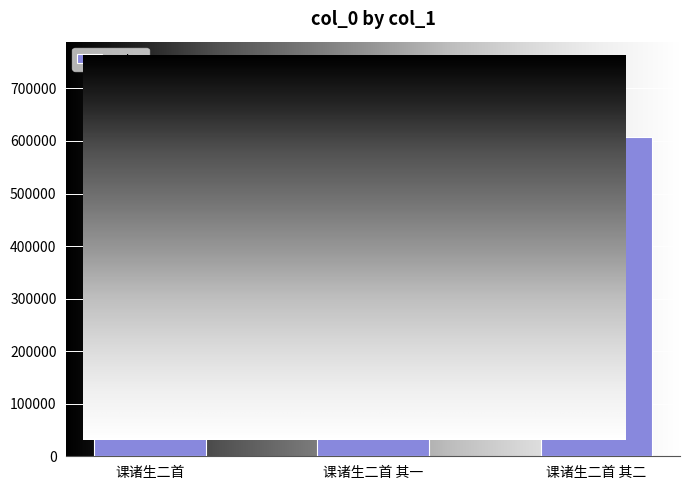

True or false: the data shows 968835 at 课诸生二首 其二.

False